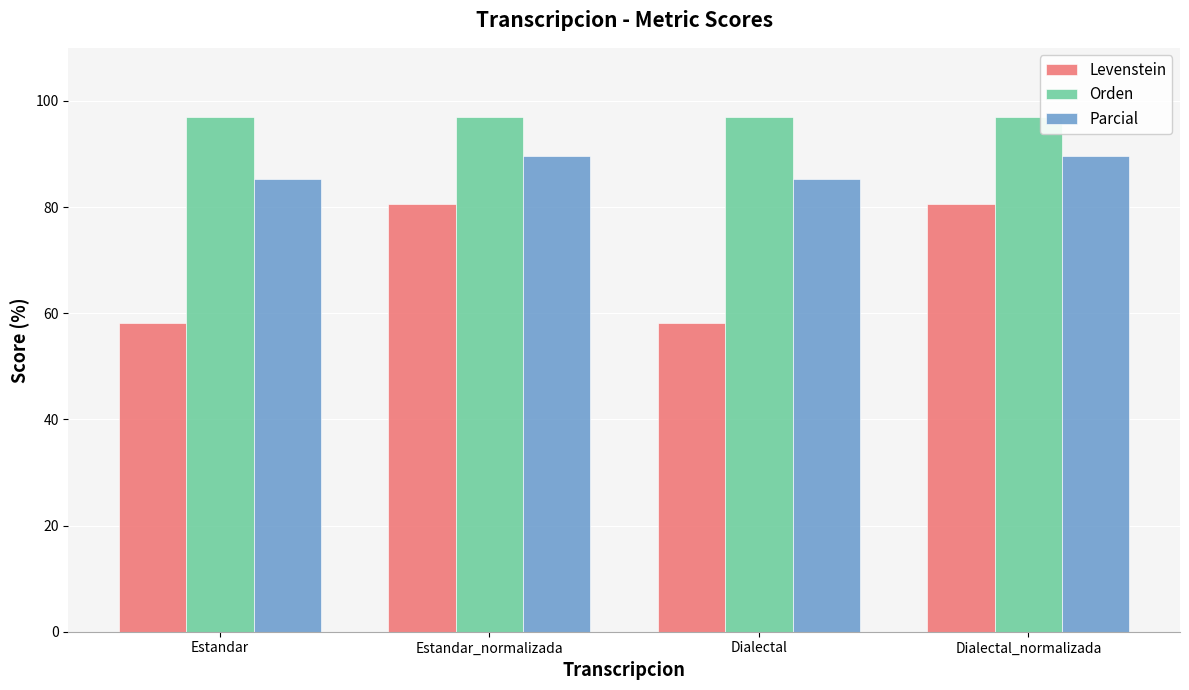

How many groups of bars are there?

4